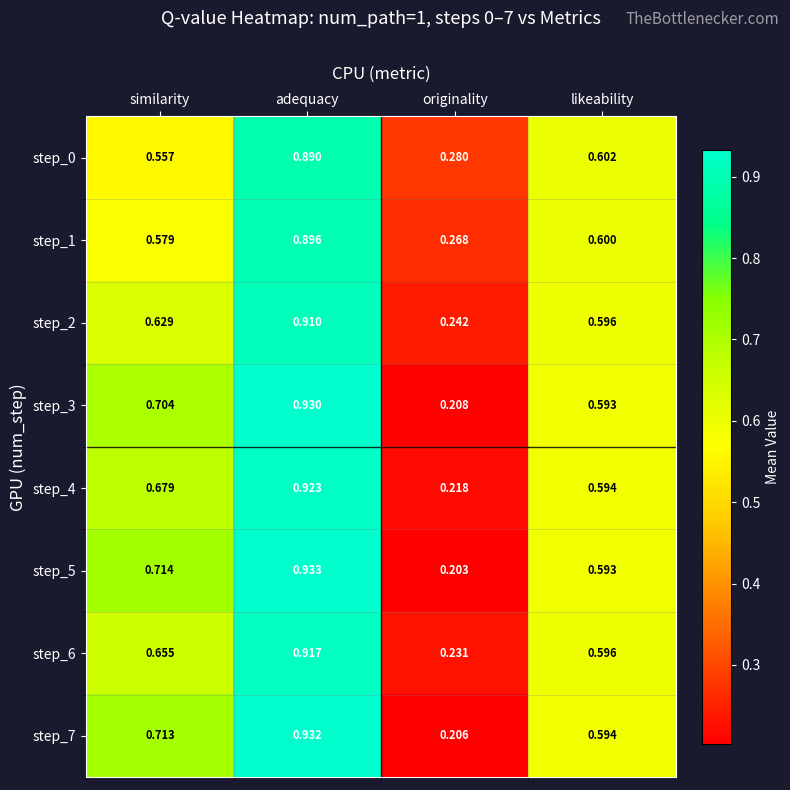

Where is step_2 nearest to the value 0?

originality